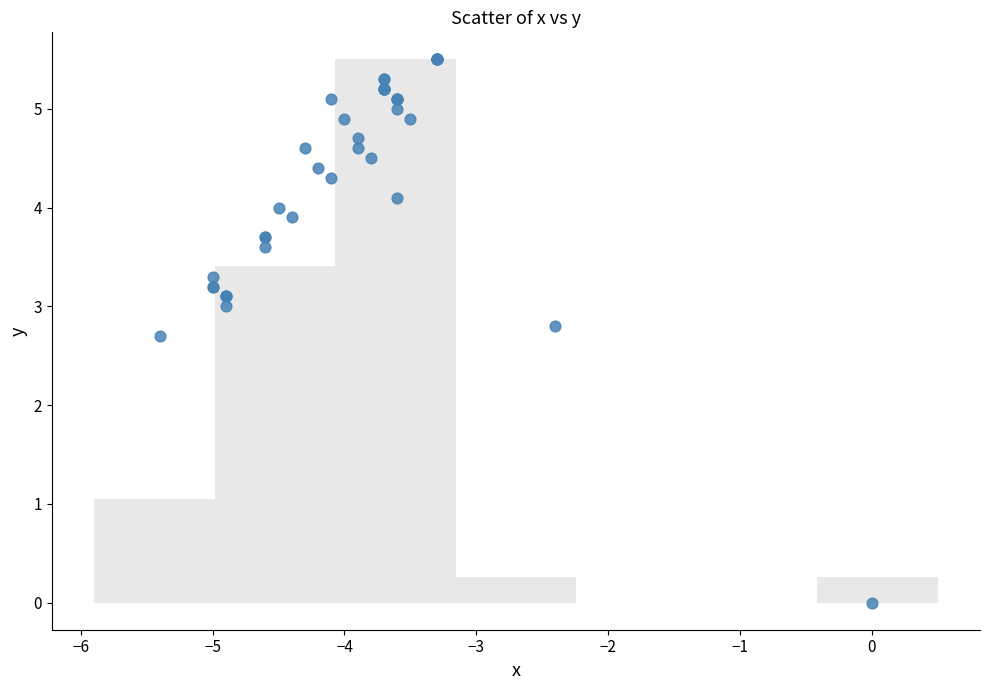

What Y value in the scatter plot is closest to 2?

2.7